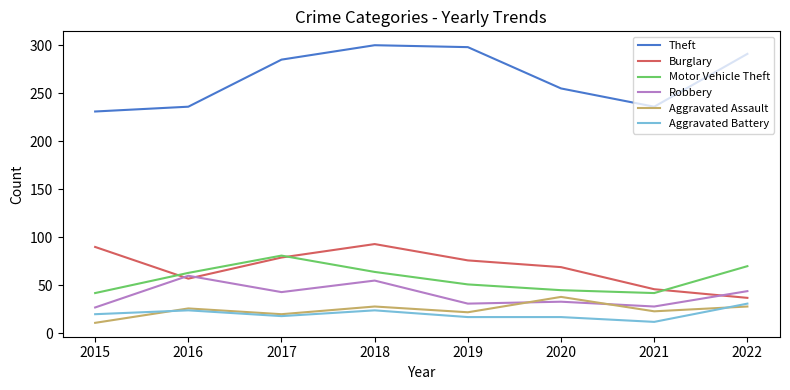

Where is the first local maximum for Aggravated Assault?

2016